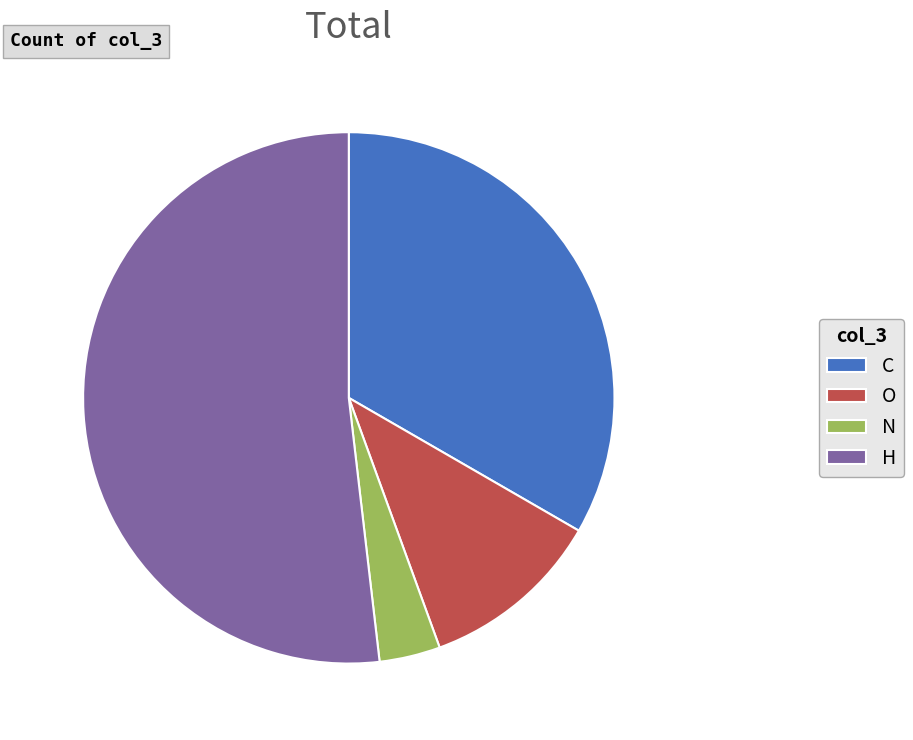

What is the ratio of the value at H to the value at C?

1.6